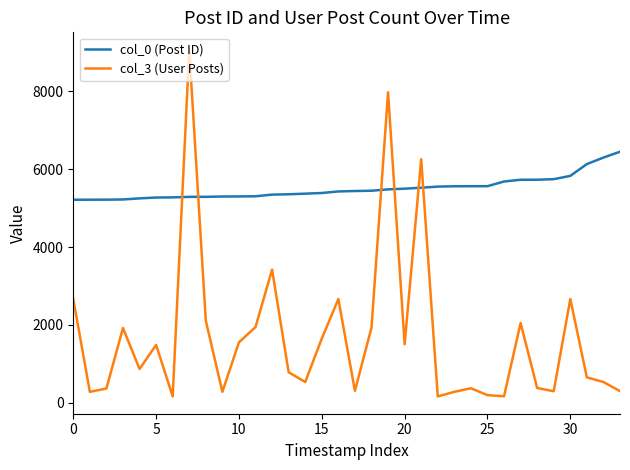

Which series has the largest total across all categories?

col_0 (Post ID)